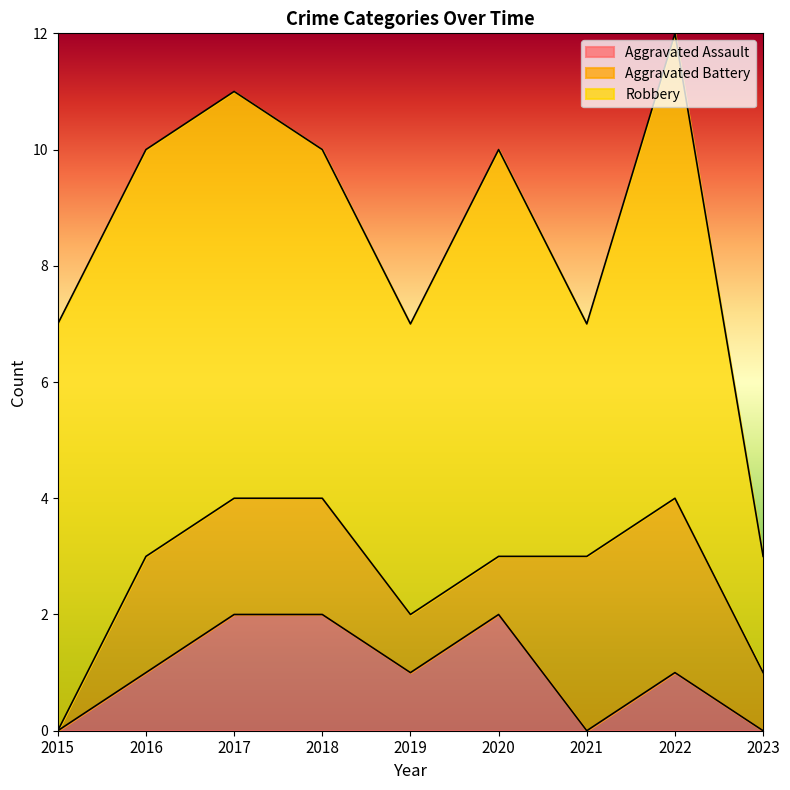

True or false: Aggravated Battery has more than 0 interior local peaks.

False